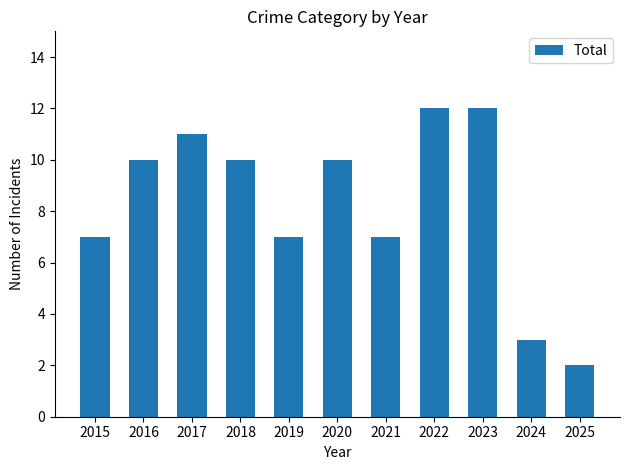

Is it true that the value at 2017 is 17?

False